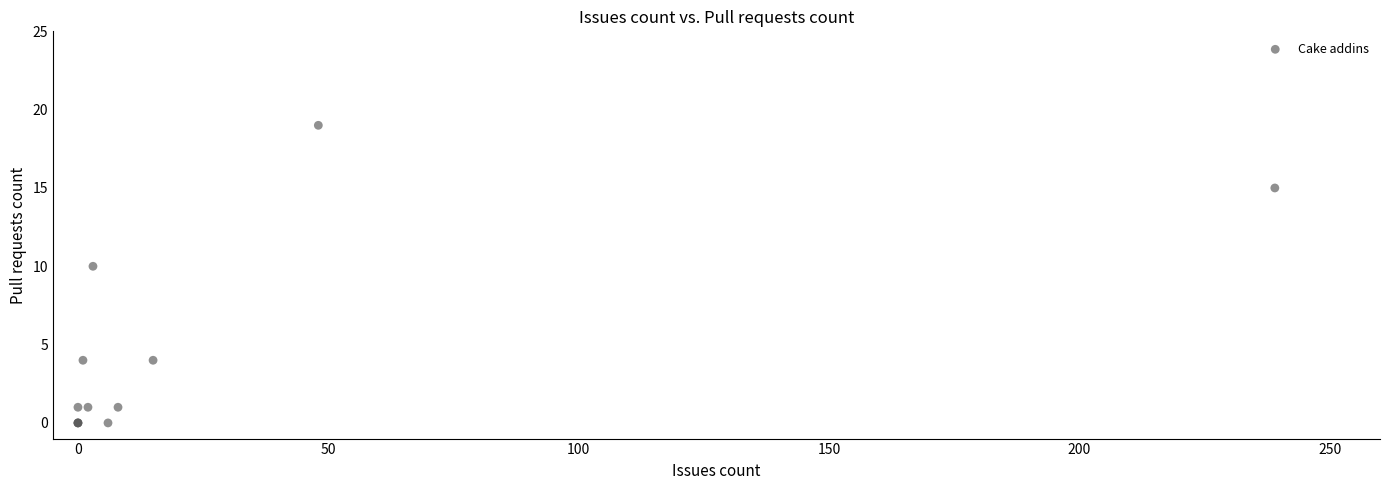

What Y value in the scatter plot is closest to 9?

10